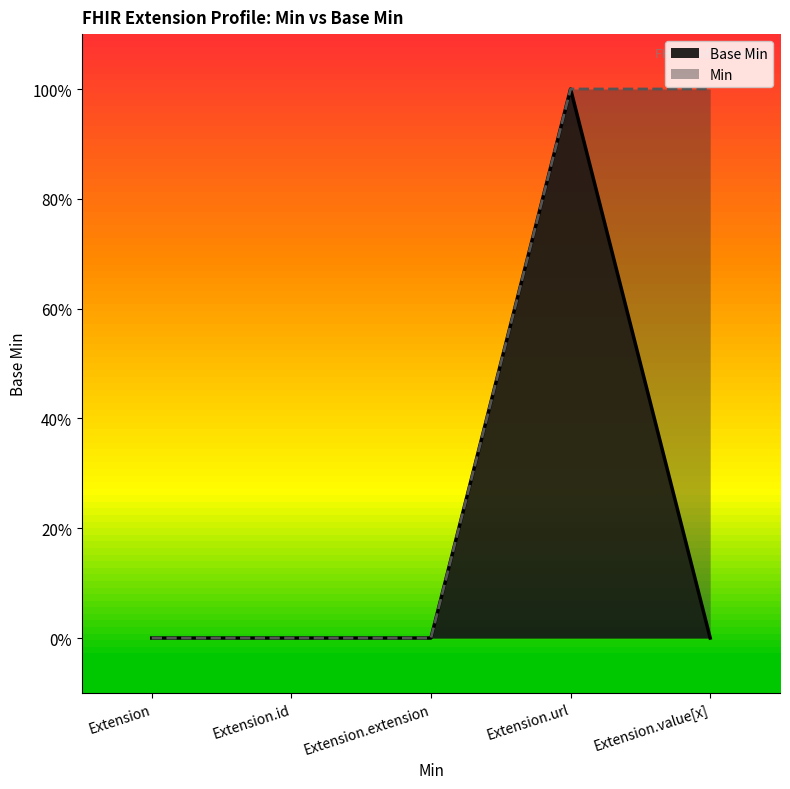

Which label corresponds to the smallest value in the chart?

Extension